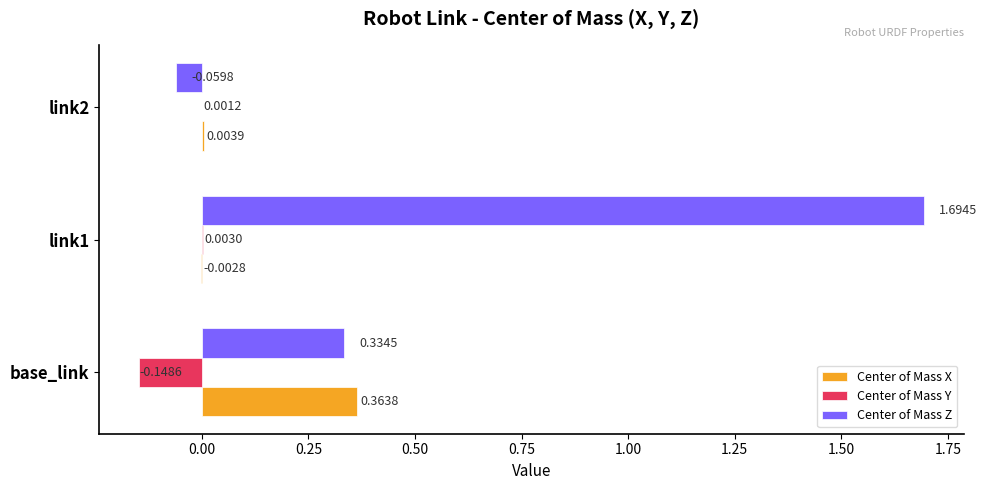

What is the total value across all series at link1?

1.7